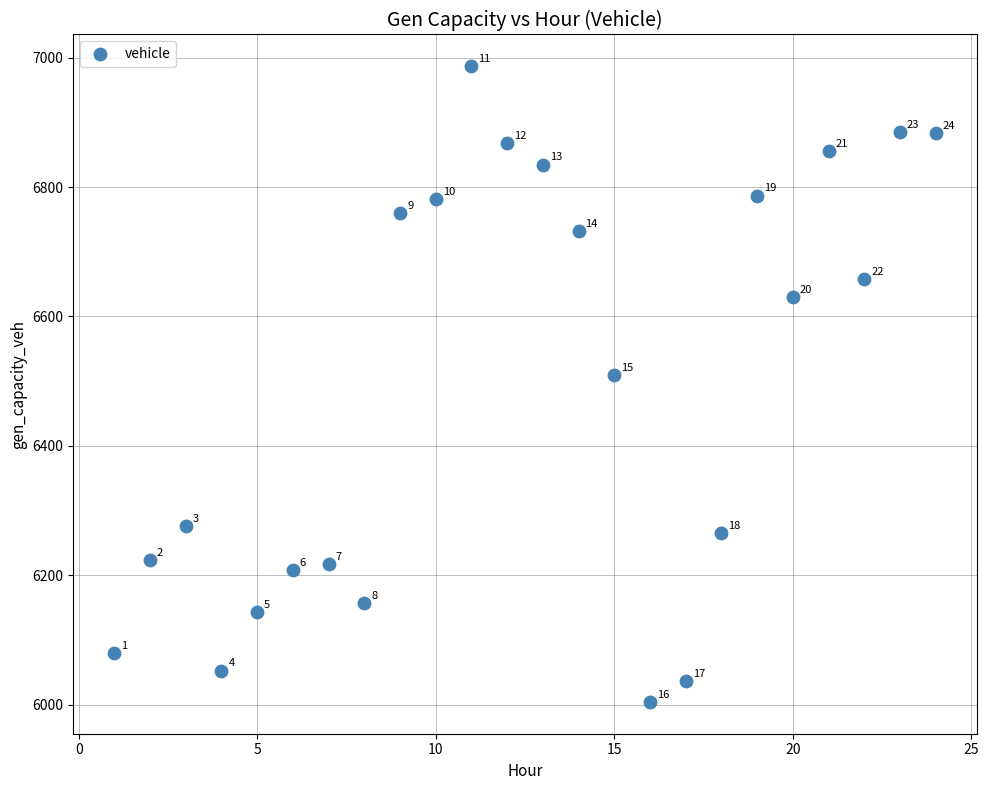

What is the range of Y values (max minus min)?

982.6